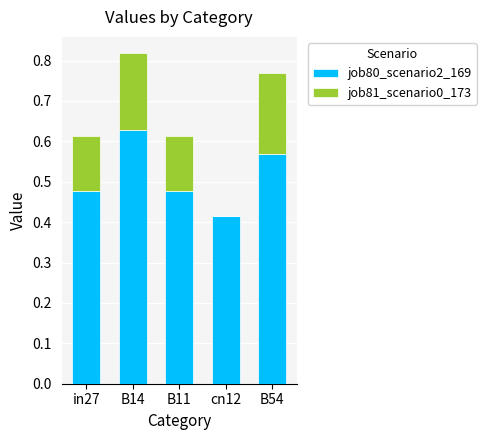

Are the bars grouped side by side (vs. stacked)?

No